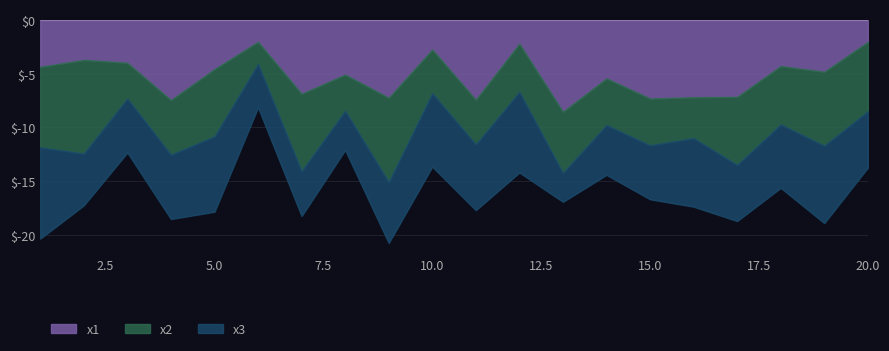

After their last crossing, which series has the higher values: x2 or x3?

x2